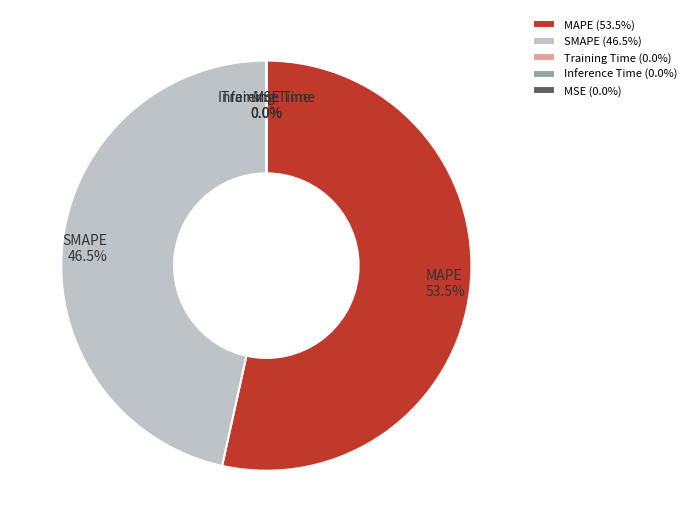

Does any single category account for the majority?

Yes